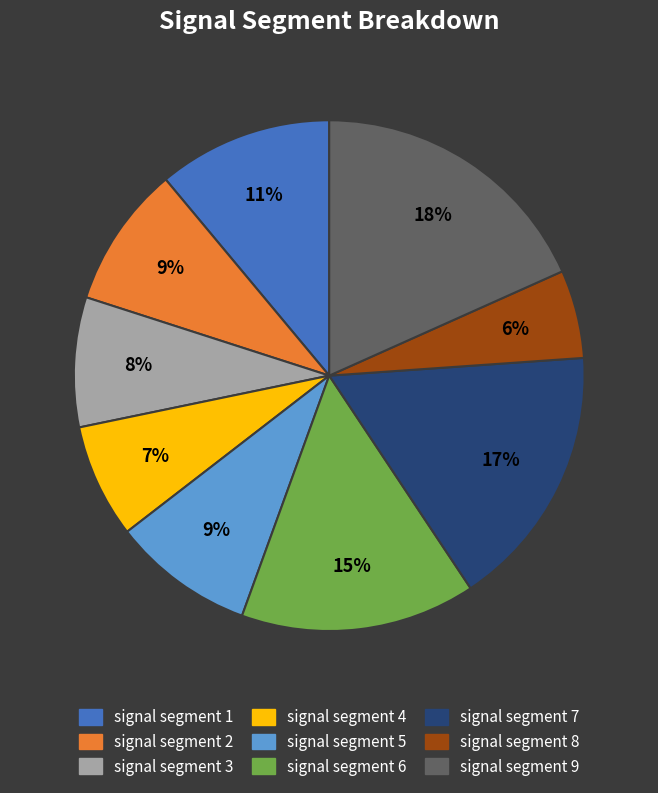

To the nearest percent, what is the difference between the signal segment 9 and signal segment 5 slice percentages?

9%